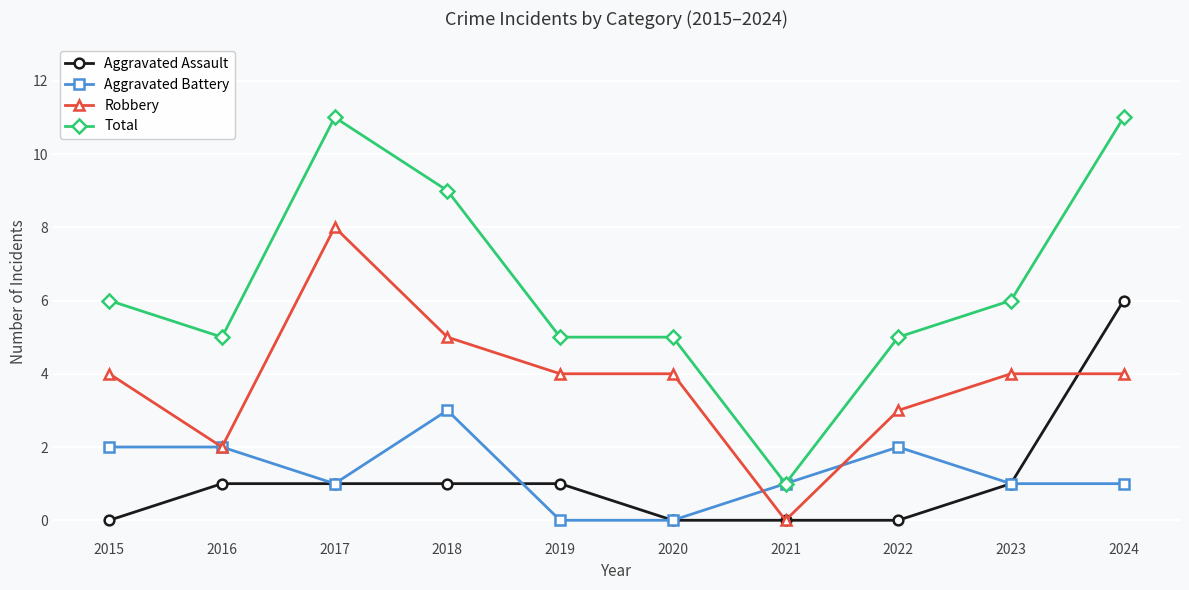

Reading left to right, list all the values displayed in this chart.

Aggravated Assault: 0	1	1	1	1	0	0	0	1	6
Aggravated Battery: 2	2	1	3	0	0	1	2	1	1
Robbery: 4	2	8	5	4	4	0	3	4	4
Total: 6	5	11	9	5	5	1	5	6	11